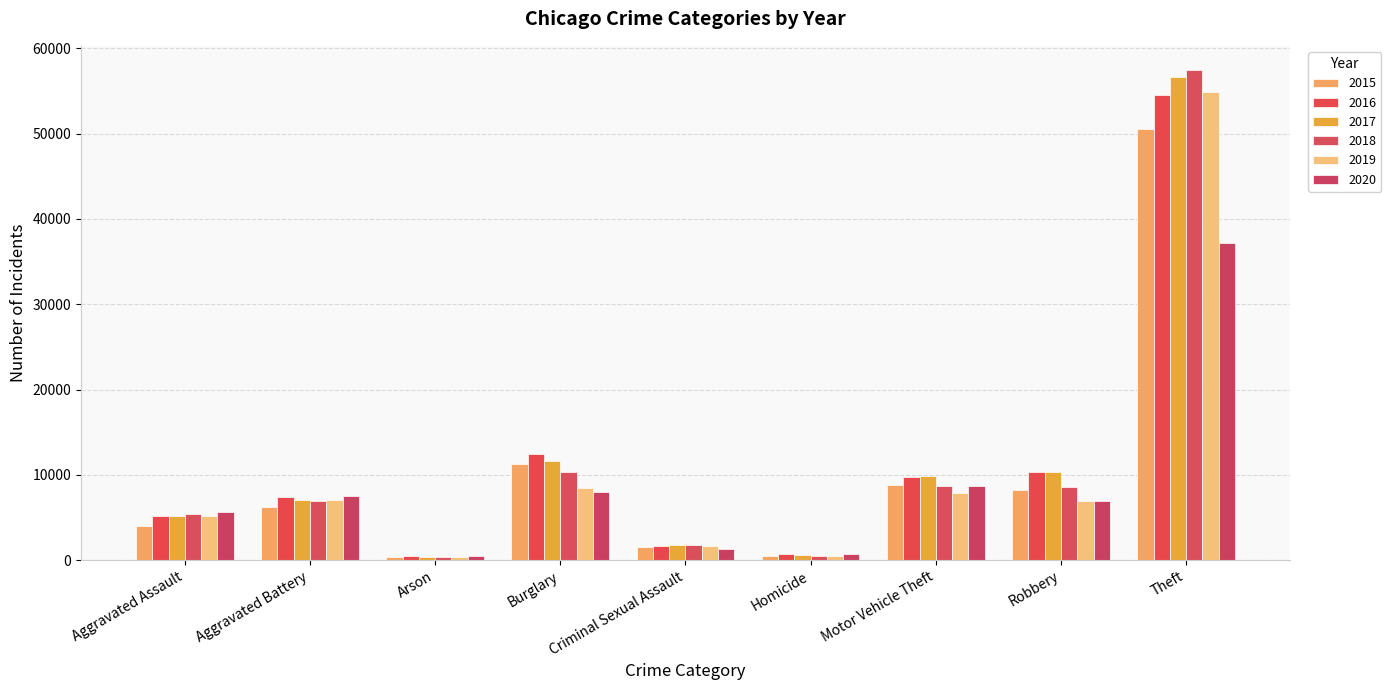

Which has a higher value, Homicide or Burglary?

Burglary